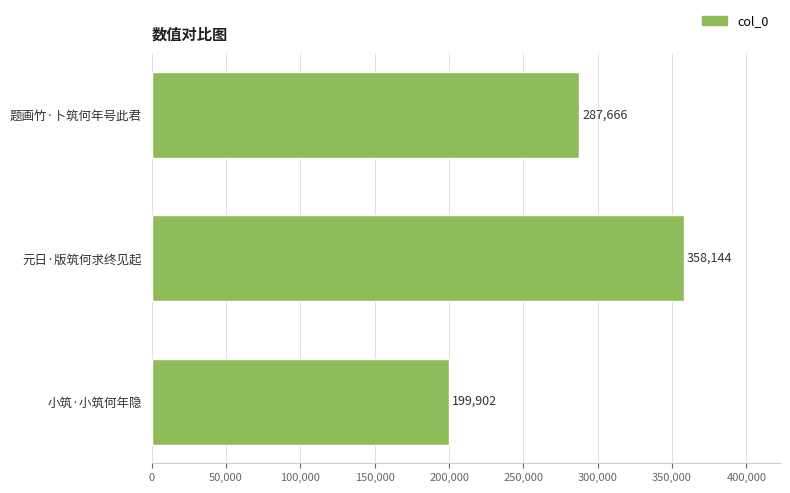

How many data points are less than 287666?

1